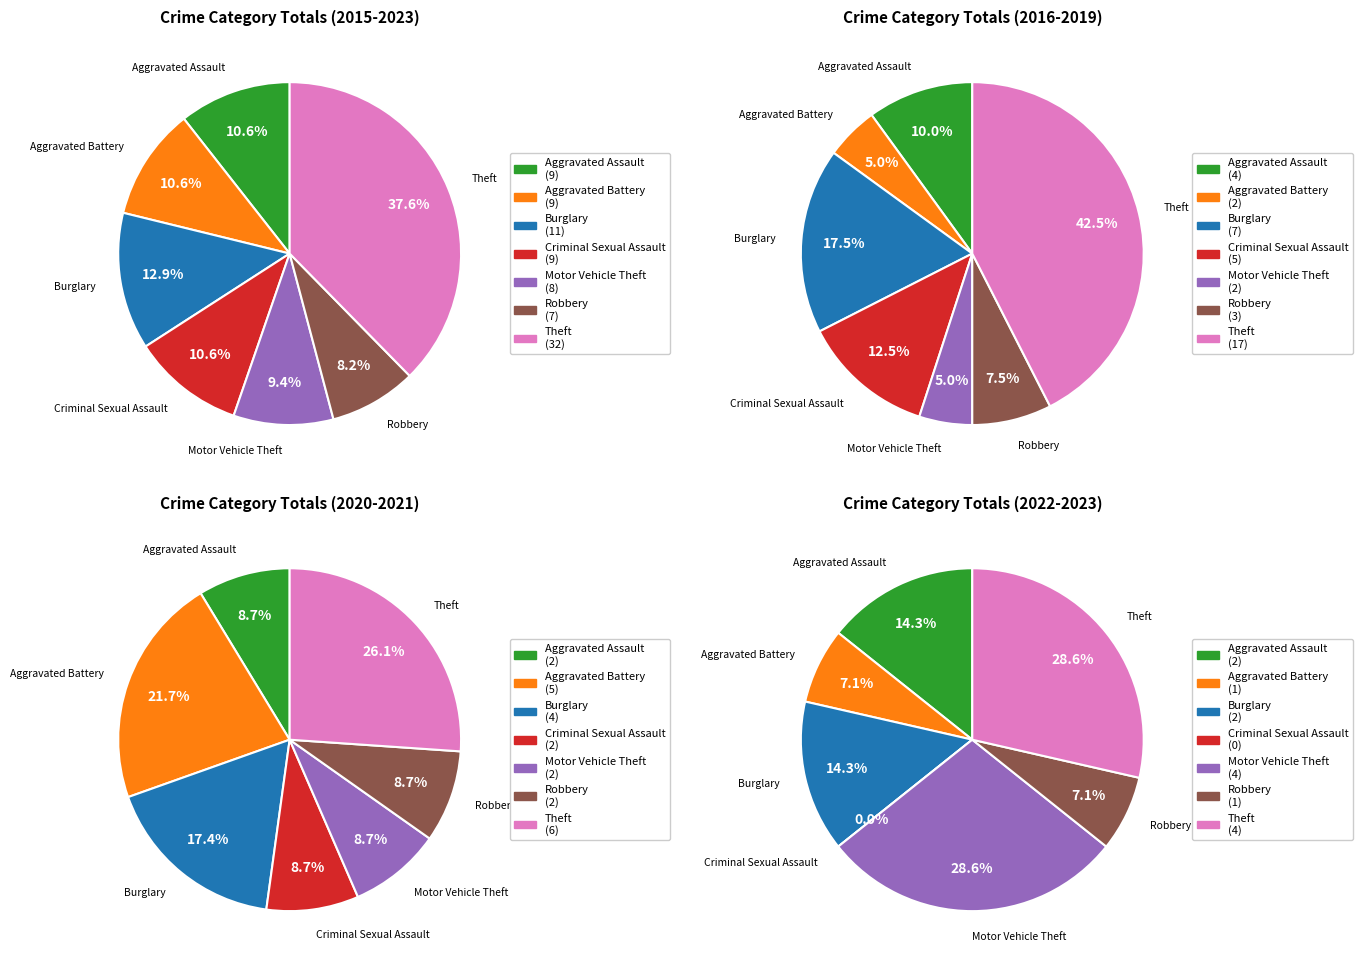

Does Criminal Sexual Assault represent more than half of the total?

No